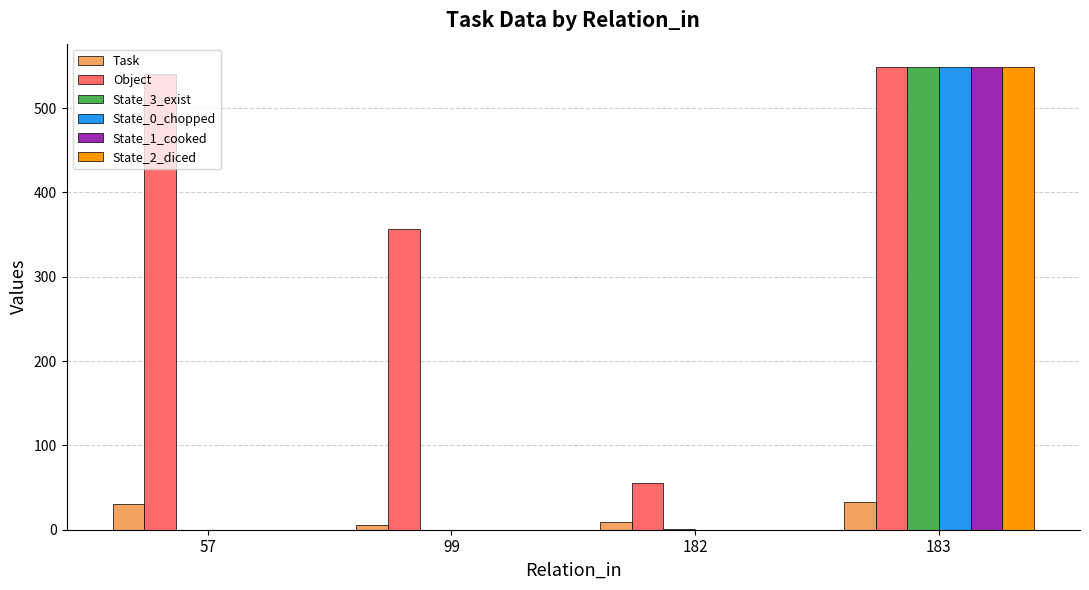

Count the number of categories in the chart.

4